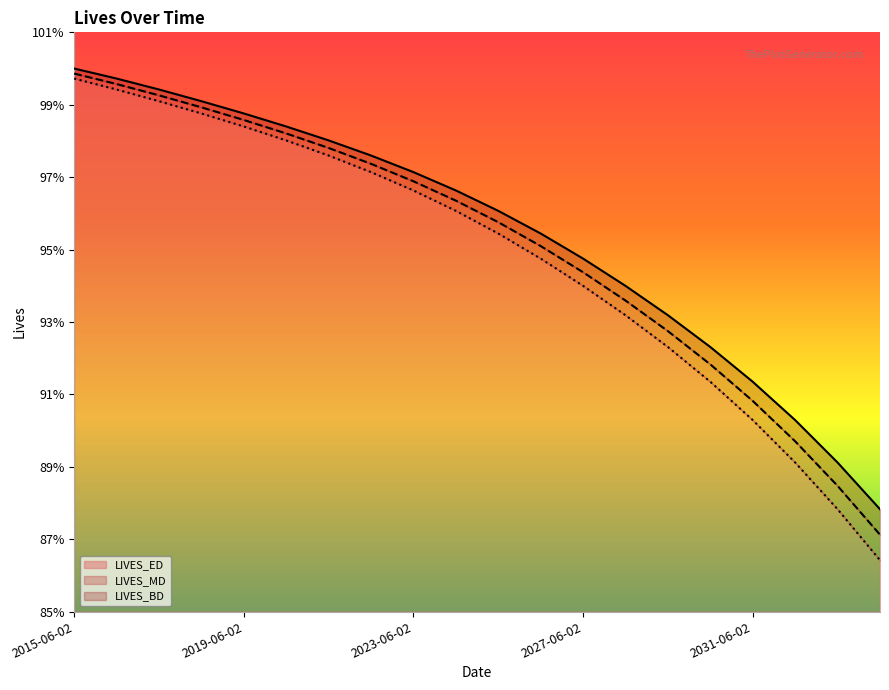

Is the value of LIVES_MD at 2020-06-02 greater than the value of LIVES_BD at 2021-06-02?

Yes